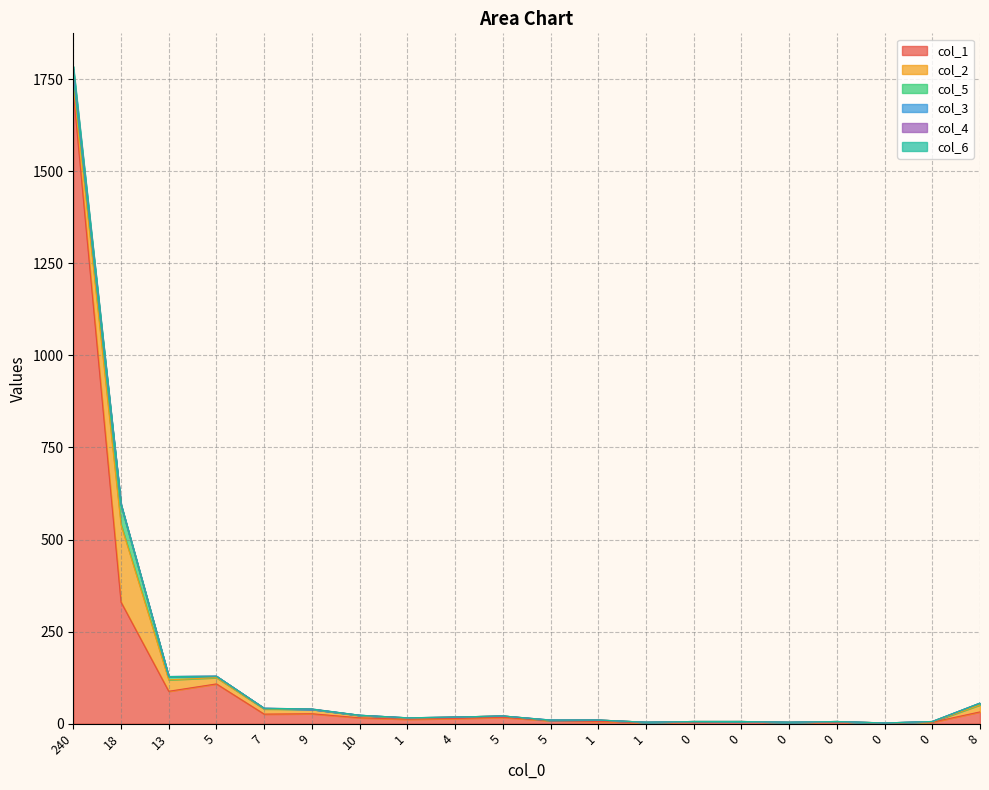

What are all the series names shown in the legend?

col_1, col_2, col_5, col_3, col_4, col_6